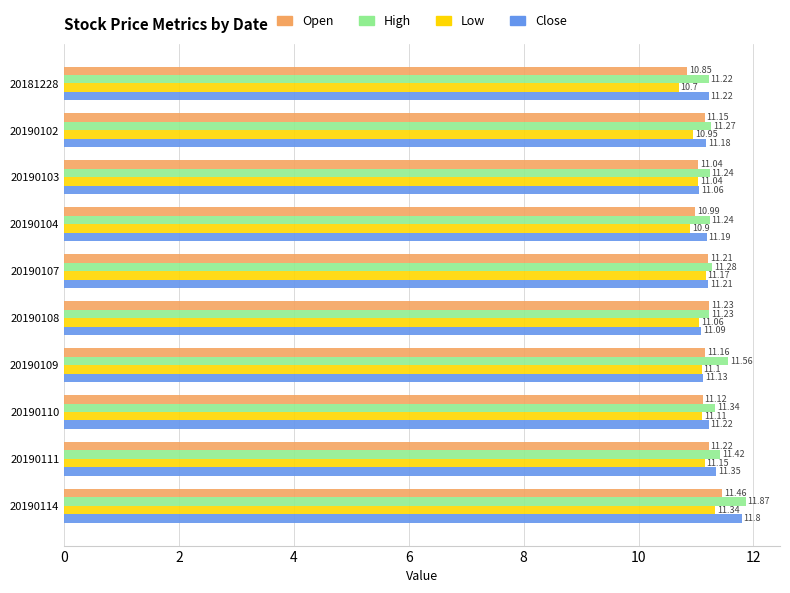

At how many categories does at least one series exceed 10?

10